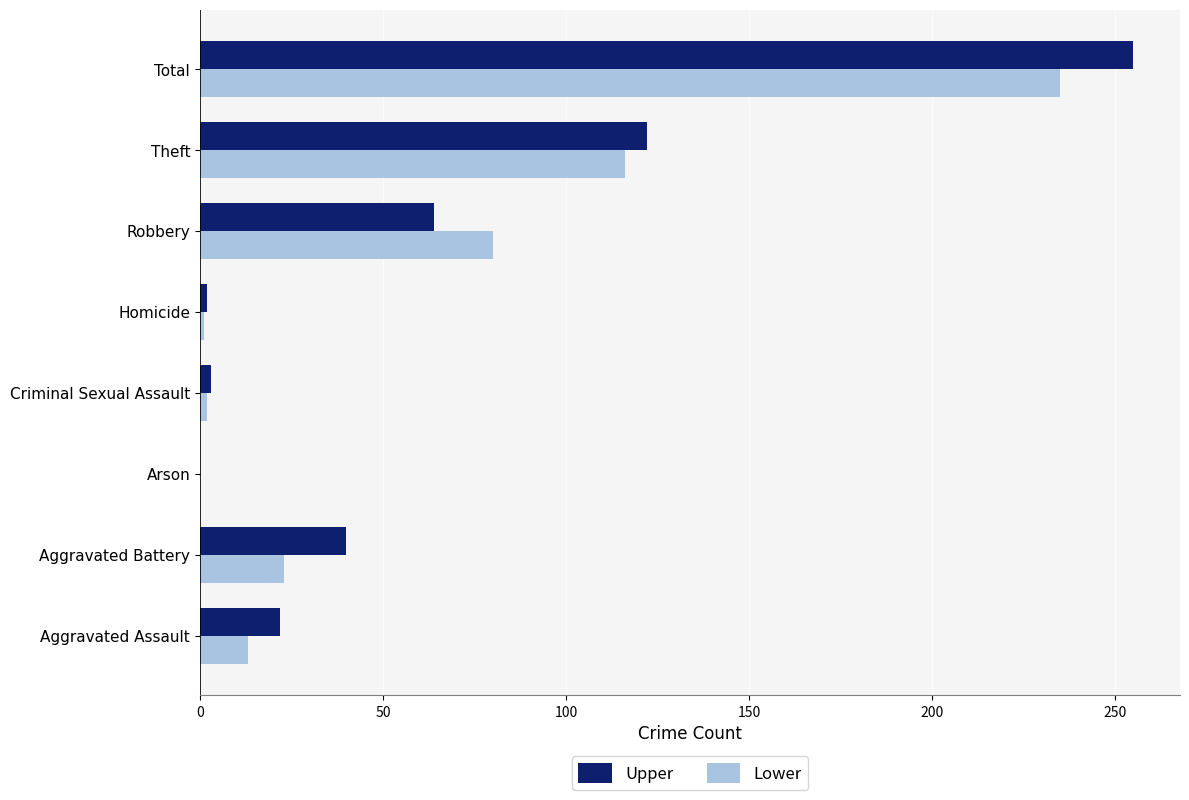

What is the highest value of the Lower series?

235